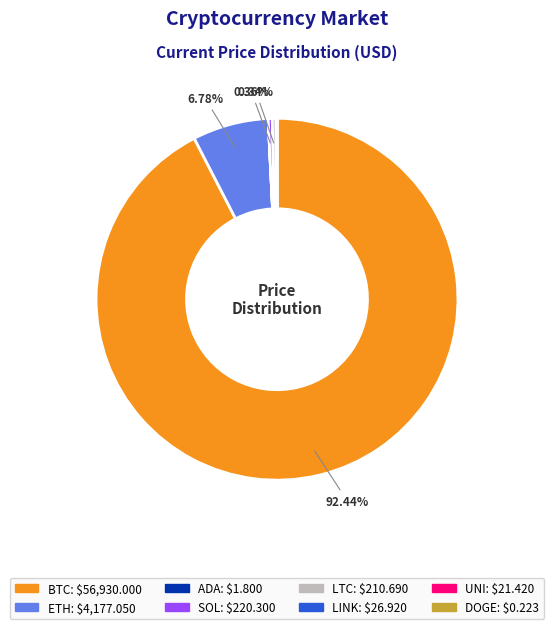

True or false: BTC accounts for 92% of the total.

True